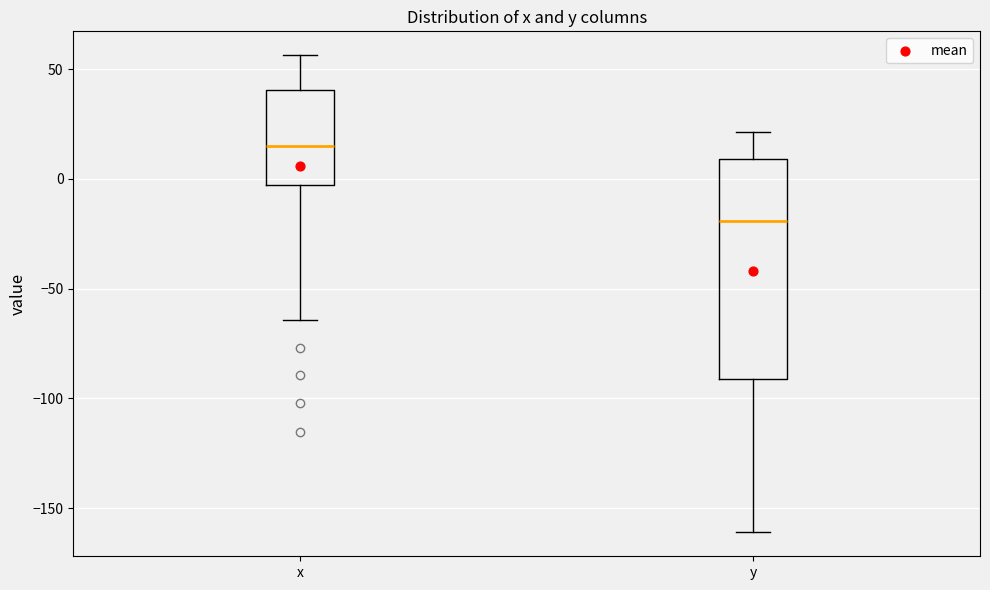

Comparing the boxes themselves (not the whiskers), which one is the tallest?

y